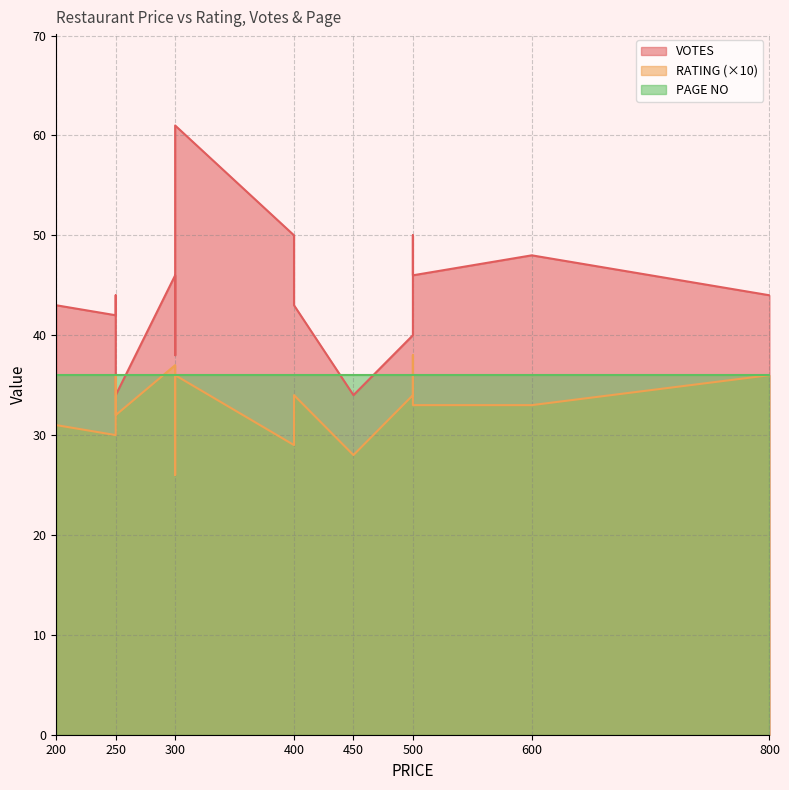

At which category does the chart reach its peak across all series?

300